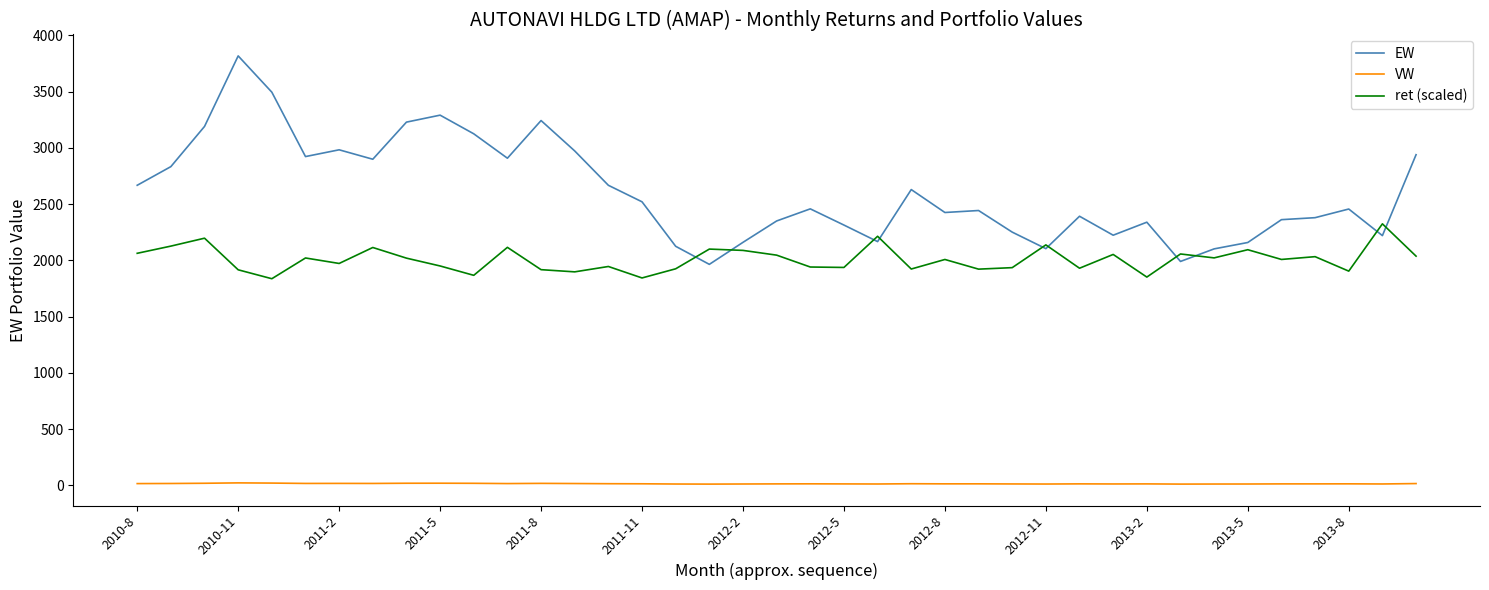

What is the sum of all ret (scaled) values?

78274.5